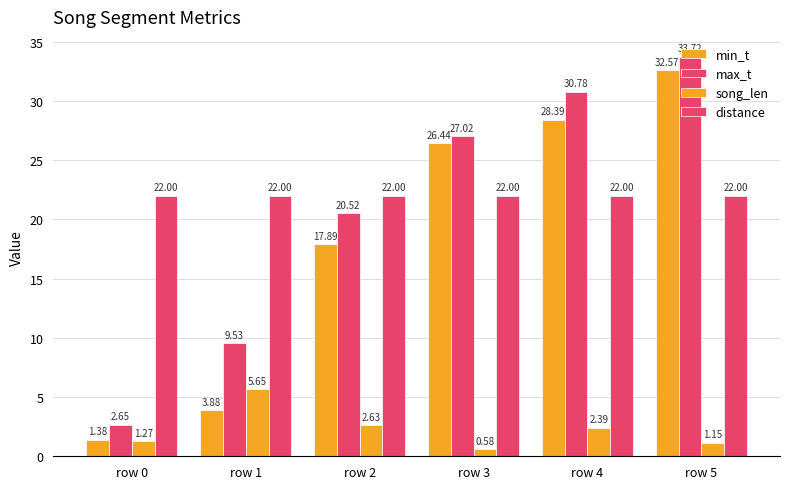

Are the bars horizontal?

No